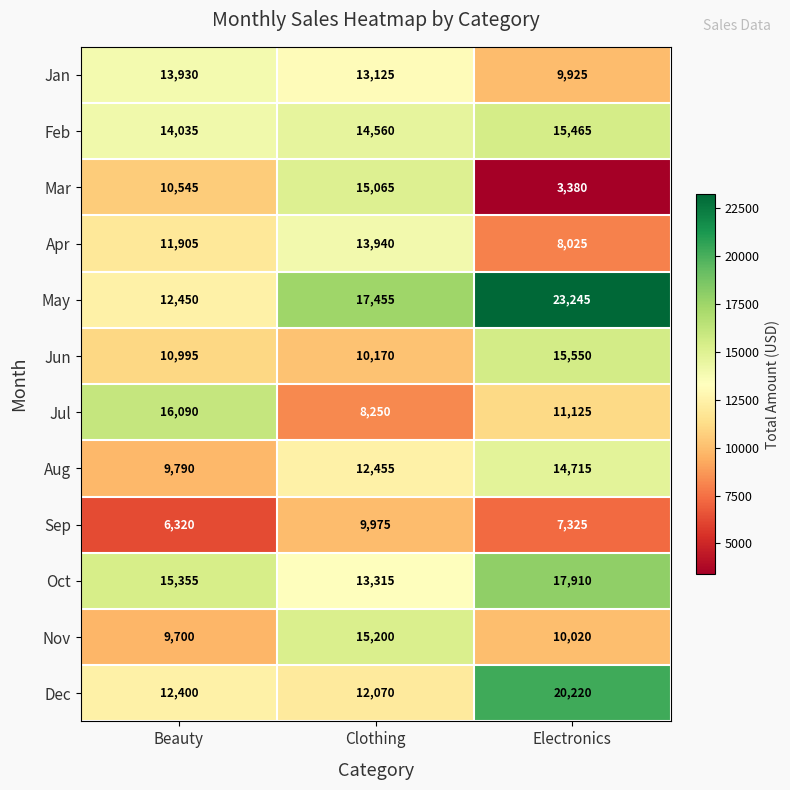

List the series in order of their peak value, highest first.

May, Dec, Oct, Jul, Jun, Feb, Nov, Mar, Aug, Apr, Jan, Sep